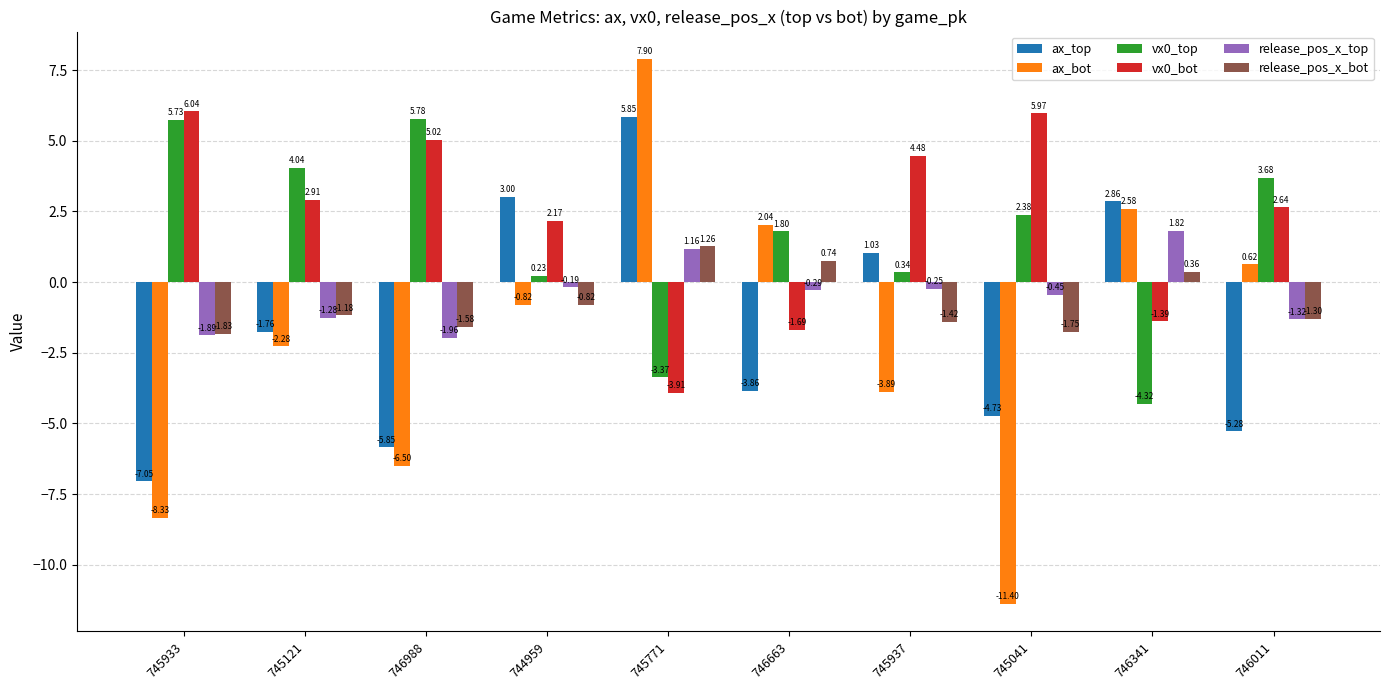

Which category has the lowest value in the ax_top series?

745933